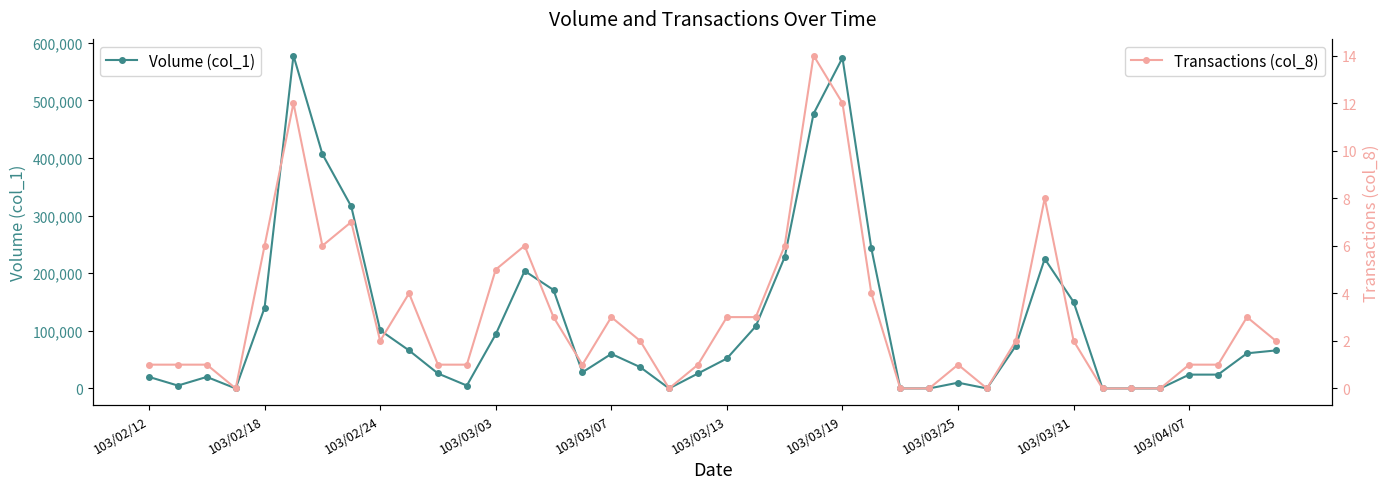

What position from the right is 38?

2